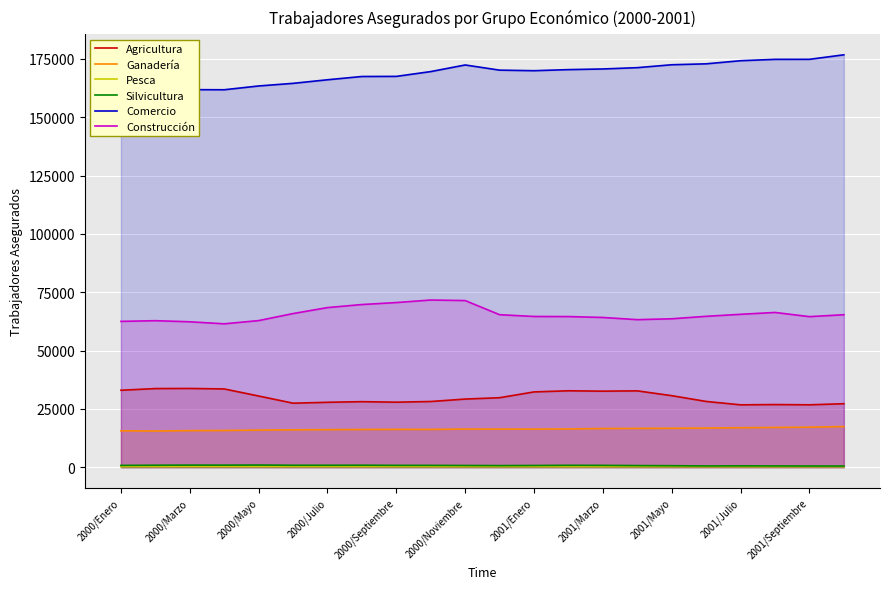

True or false: Pesca and Ganadería cross at least once.

False